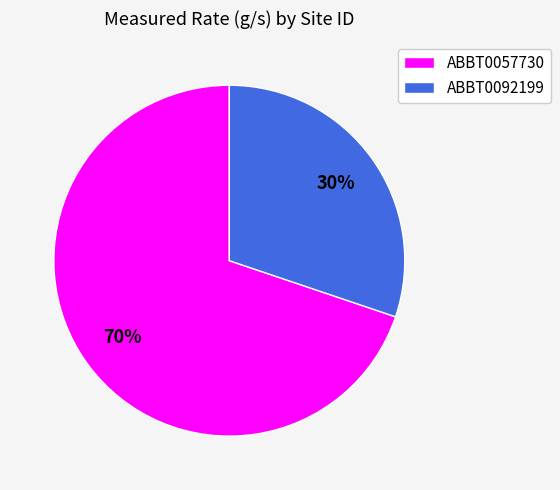

The ABBT0057730 slice represents 57% of the pie. True or false?

False